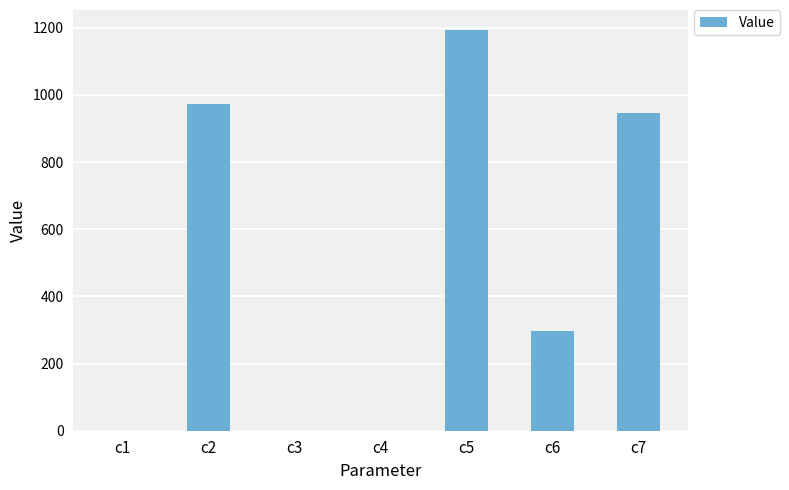

True or false: the data shows 740.3 at c5.

False